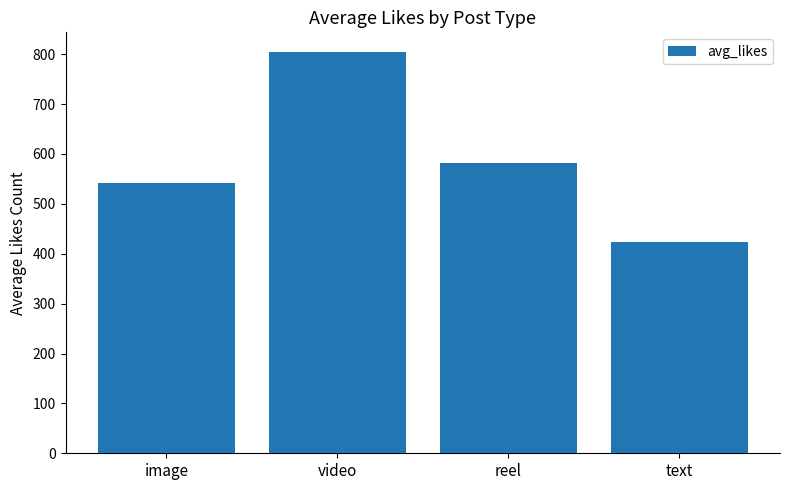

Which category has the lowest value across all series?

text